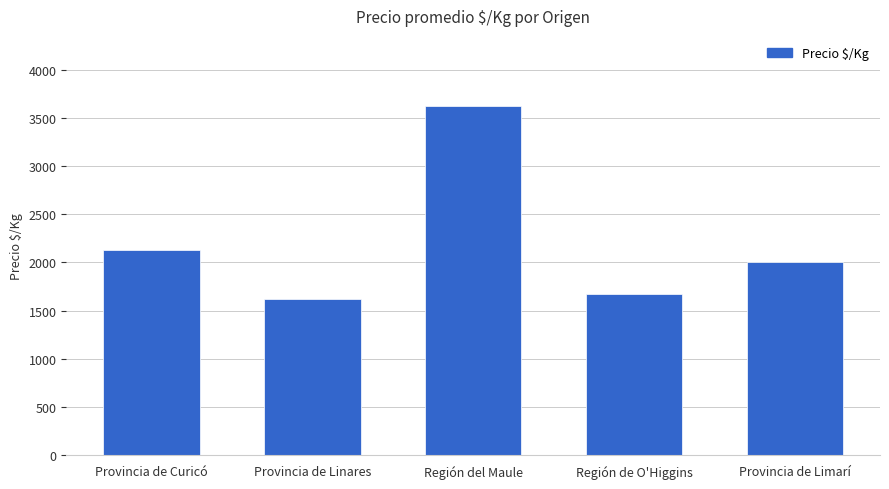

Are the bars horizontal?

No